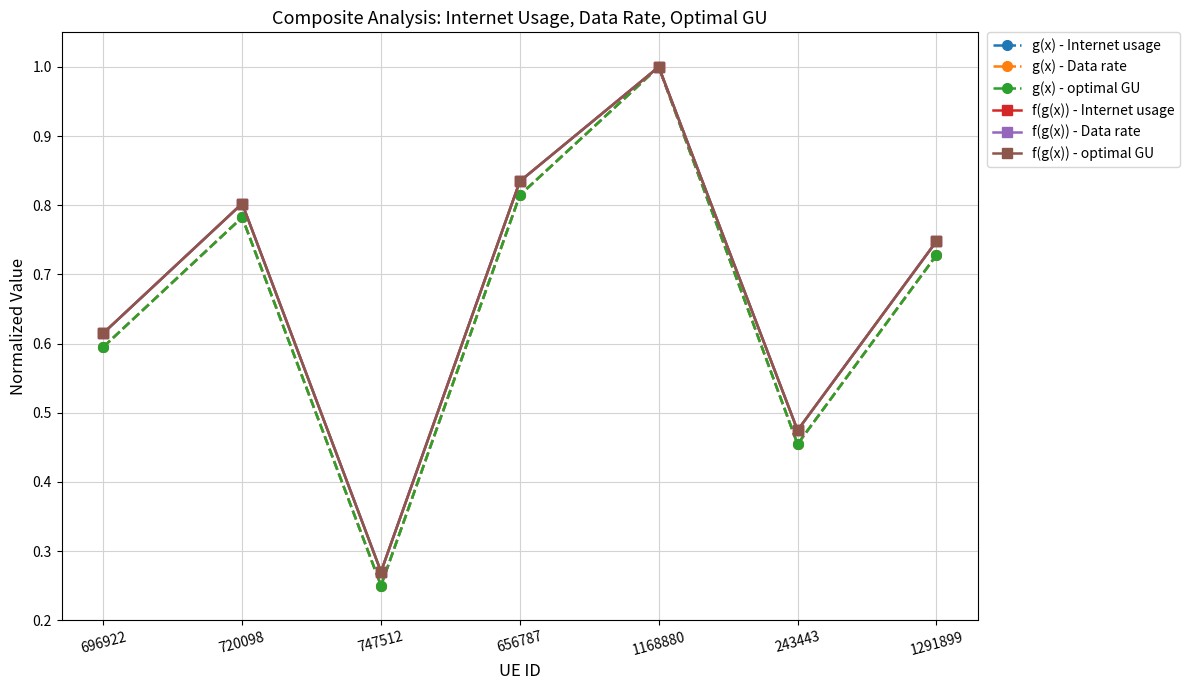

Is it true that g(x) - optimal GU equals 0.2 at 696922?

False